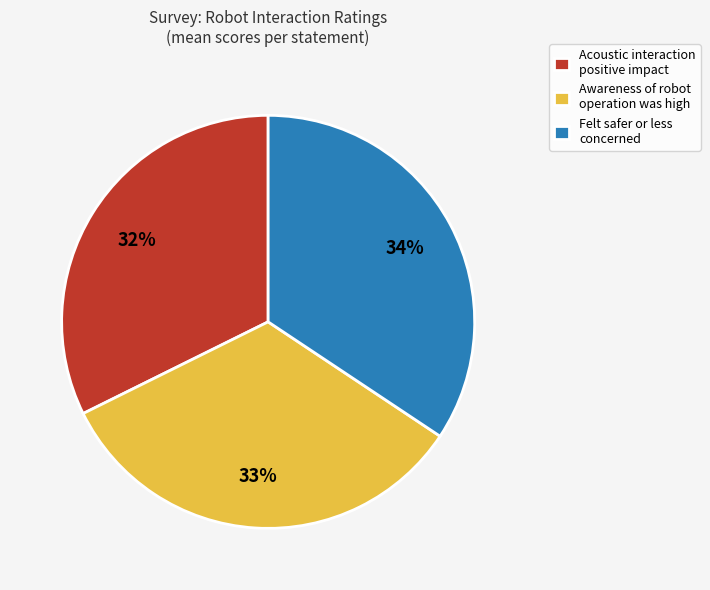

To the nearest percent, what is the average slice percentage?

33%